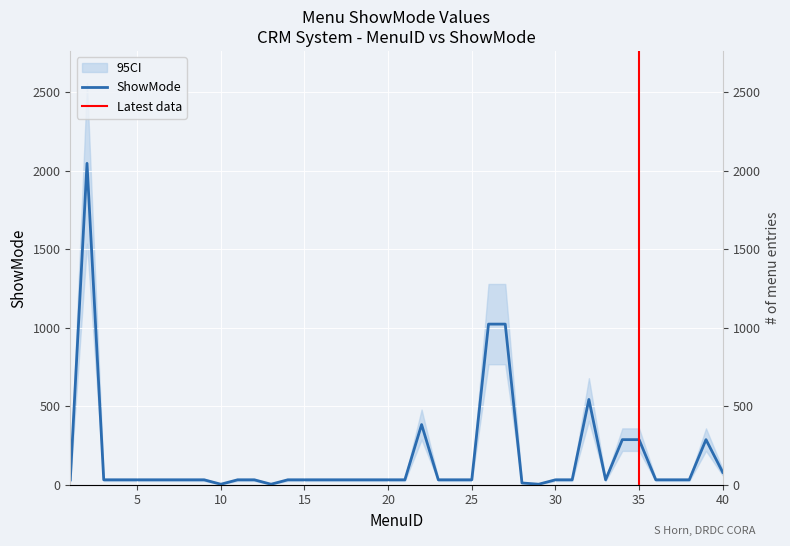

Is it true that the value at 23 is 53?

False